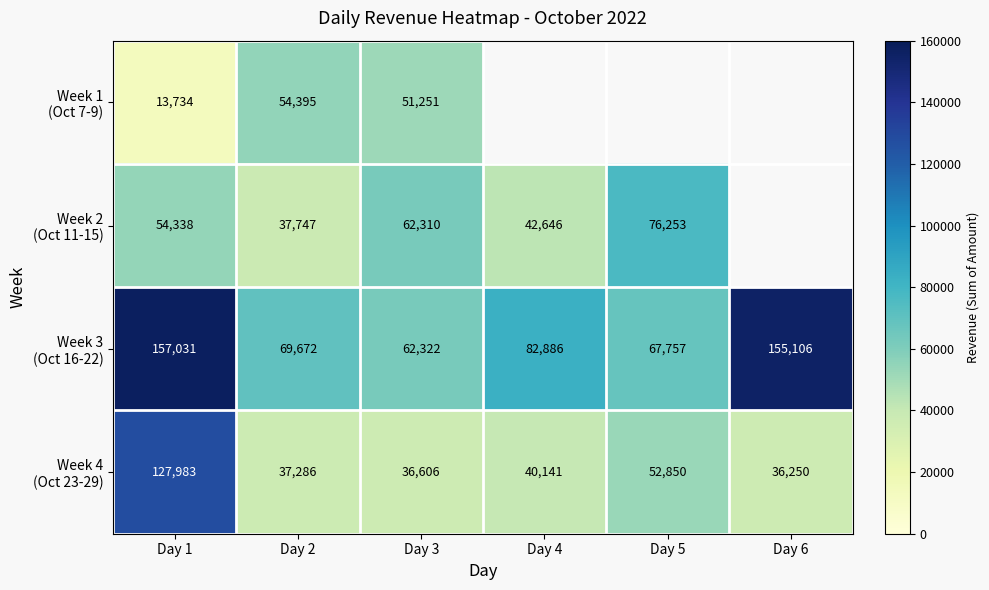

What is the spread (max minus min) of values at Day 2?

32386